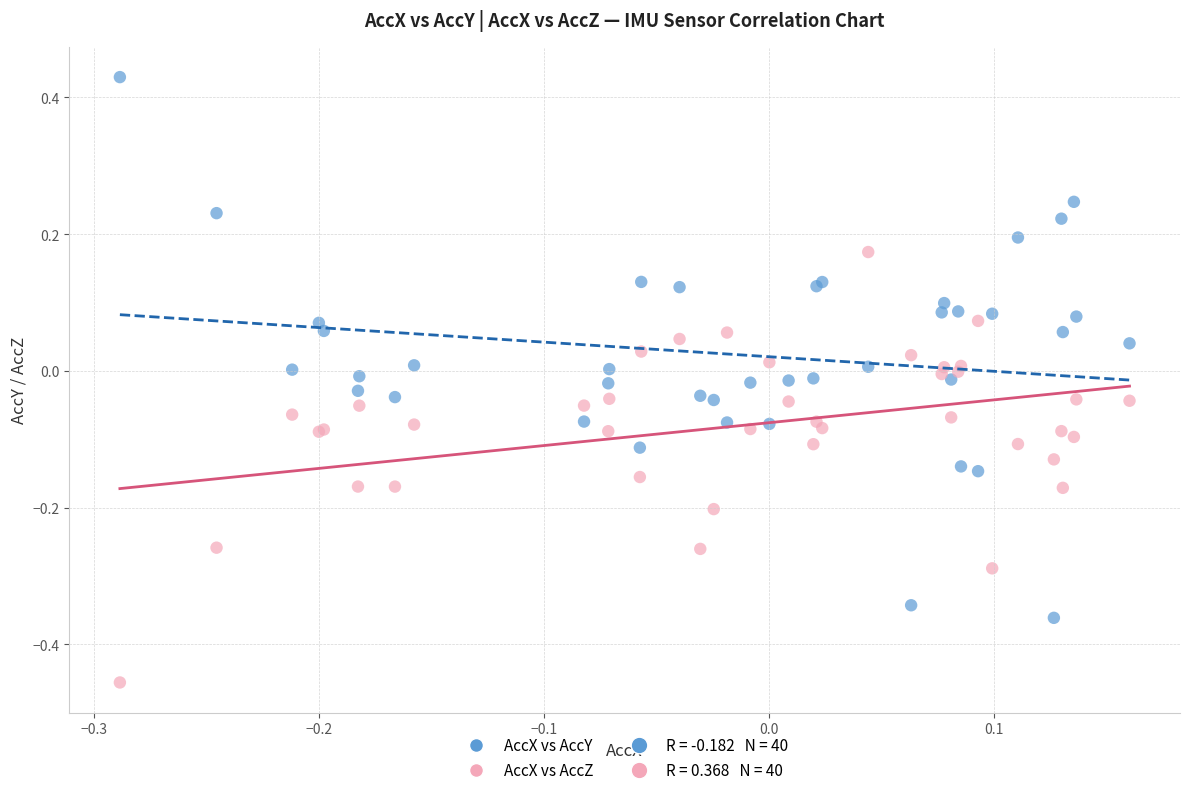

Which series reaches the maximum Y coordinate?

AccX vs AccY